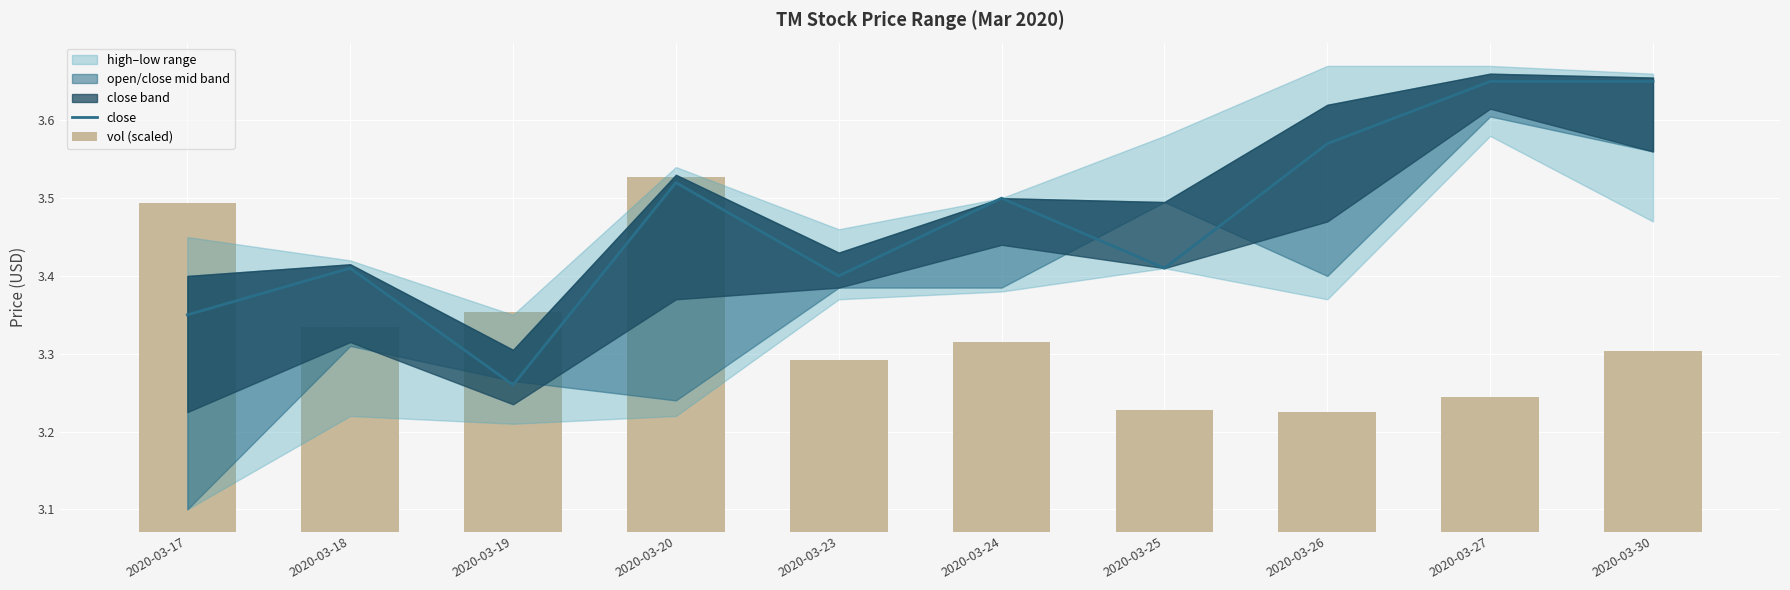

Reading left to right, list all the values displayed in this chart.

close: 2020-03-17=3.4	2020-03-18=3.4	2020-03-19=3.3	2020-03-20=3.5	2020-03-23=3.4	2020-03-24=3.5	2020-03-25=3.4	2020-03-26=3.6	2020-03-27=3.6	2020-03-30=3.6
vol (scaled): 2020-03-17=0.4	2020-03-18=0.3	2020-03-19=0.3	2020-03-20=0.5	2020-03-23=0.2	2020-03-24=0.2	2020-03-25=0.2	2020-03-26=0.2	2020-03-27=0.2	2020-03-30=0.2